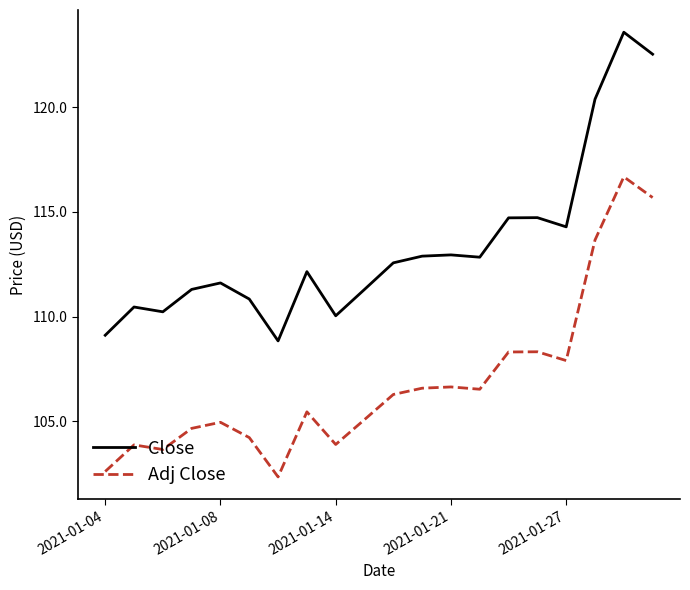

How many categories are shown in the chart?

20